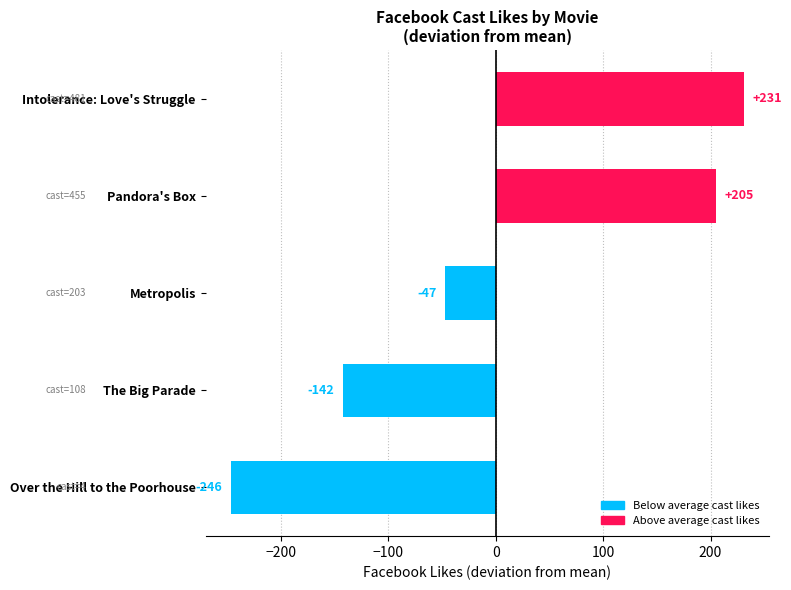

Is it true that the value at Over the Hill to the Poorhouse is -373.1?

False